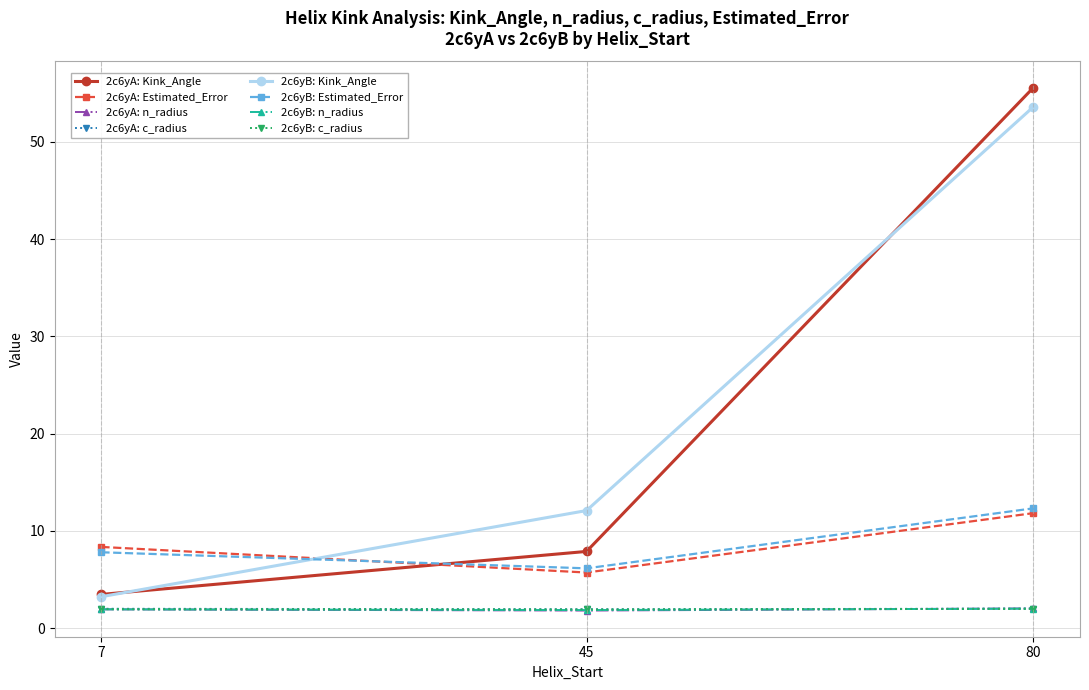

List the labels in order of 2c6yA: Estimated_Error value, smallest first.

45, 7, 80